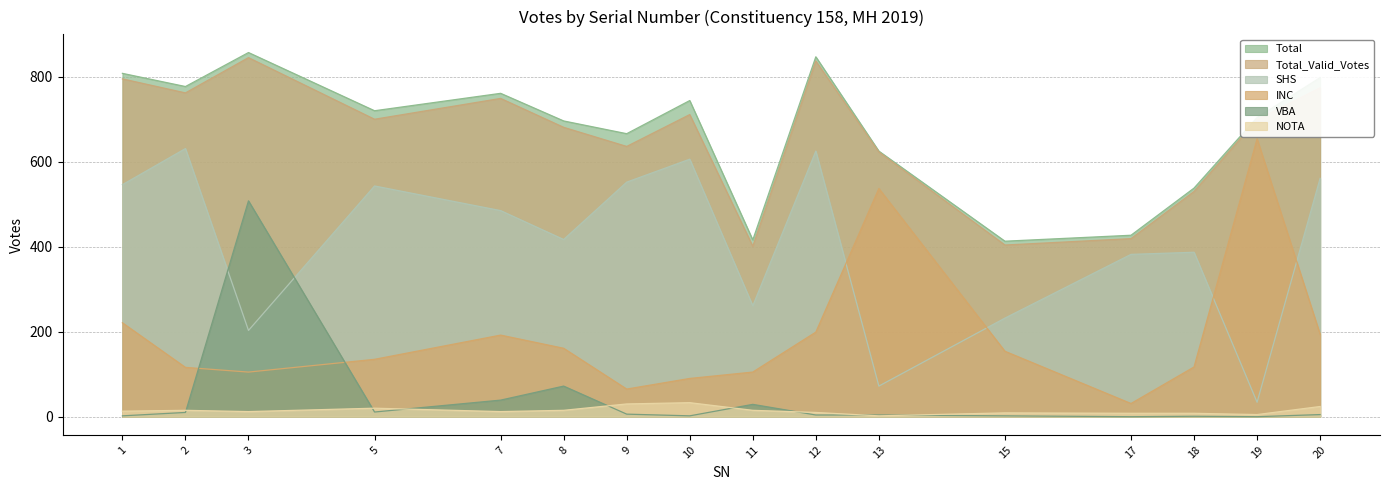

What is the total value across all series at 5?

2129